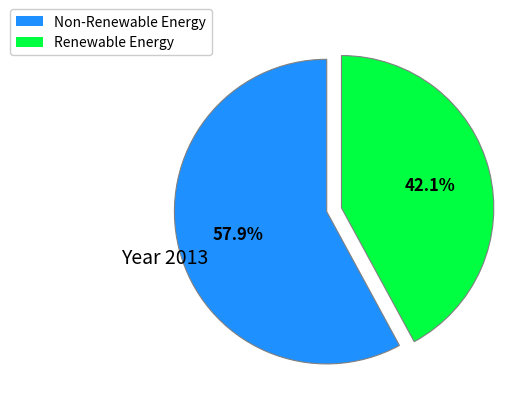

Does any single category account for the majority?

Yes